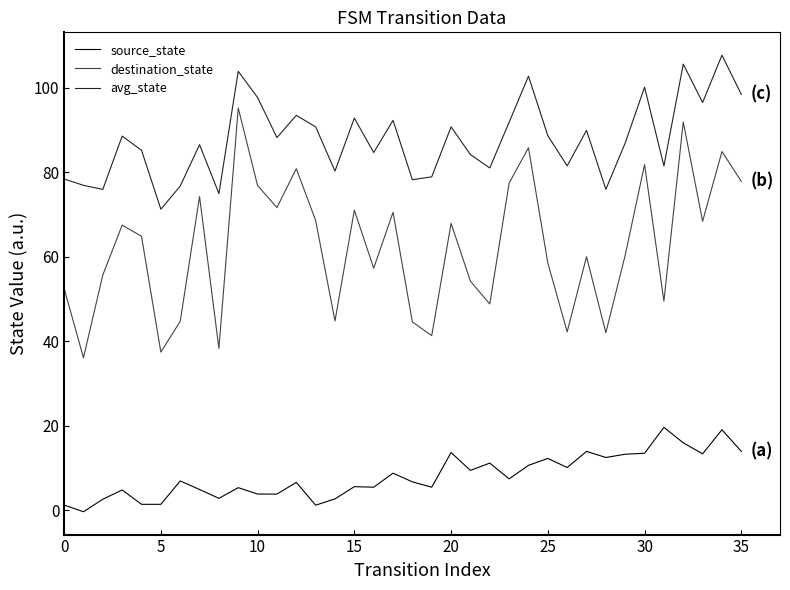

Which series has the largest total across all categories?

avg_state